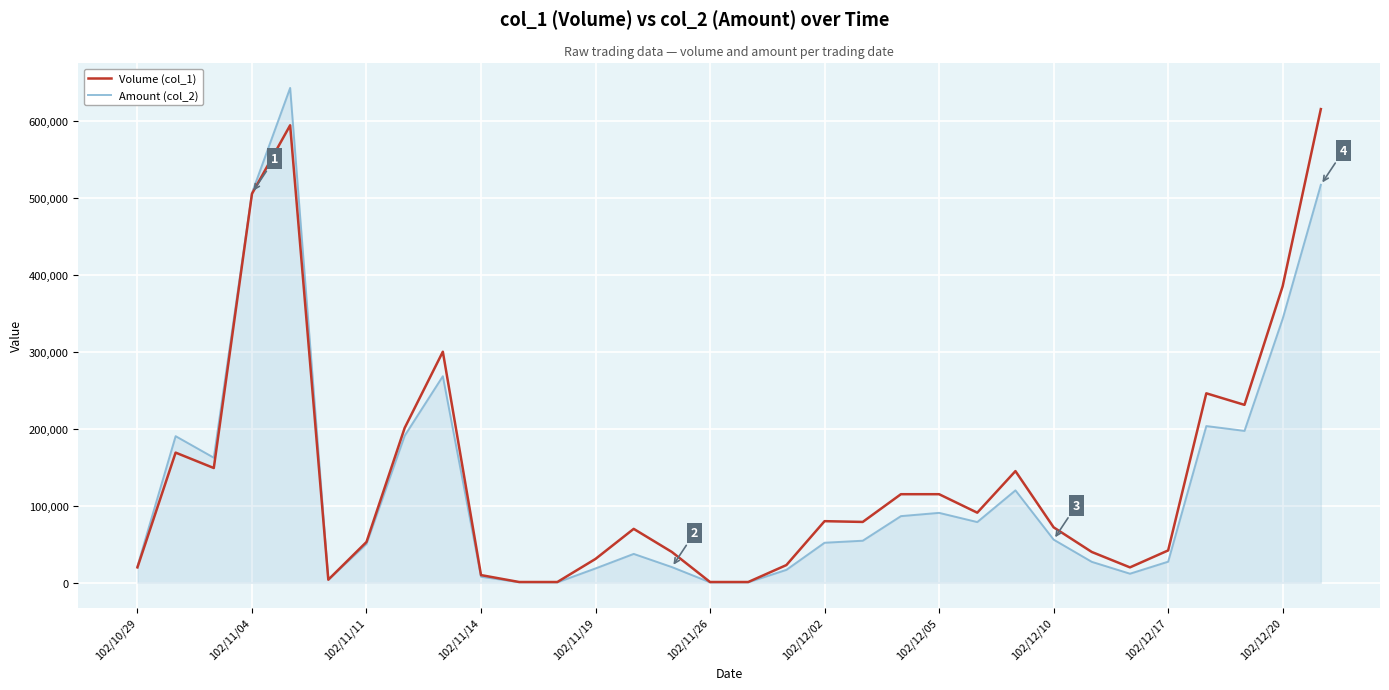

True or false: Amount (col_2) and Volume (col_1) cross at least once.

True